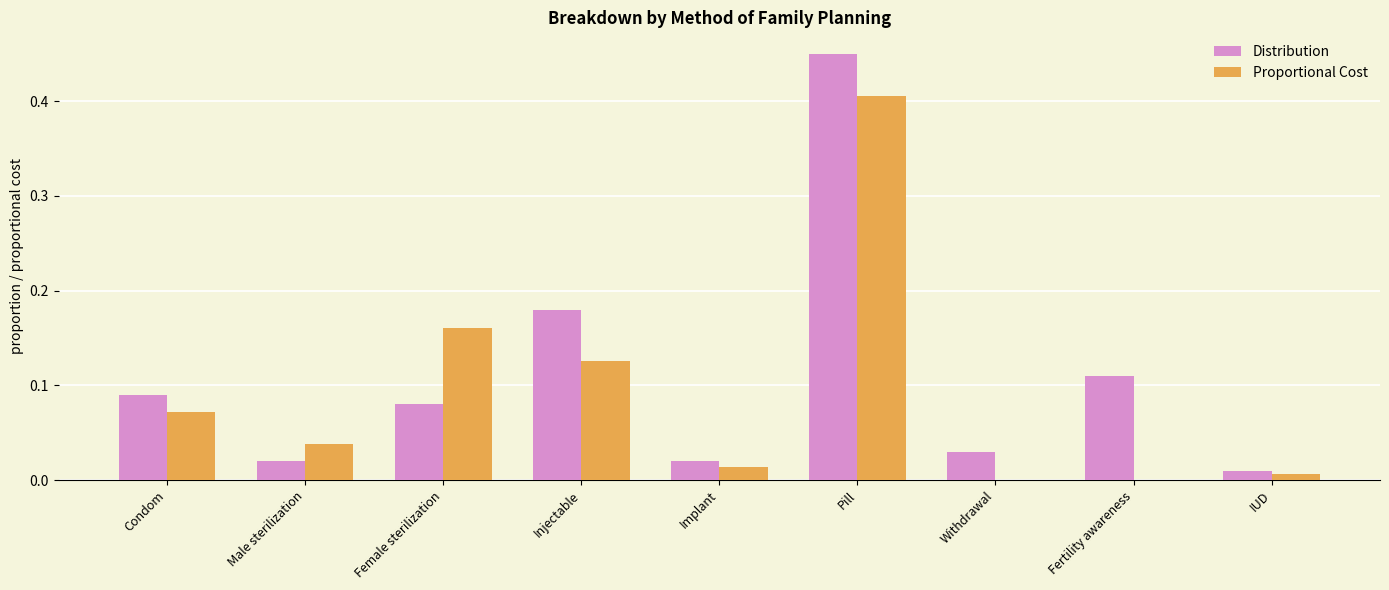

Which category has the highest value in the Distribution series?

Pill